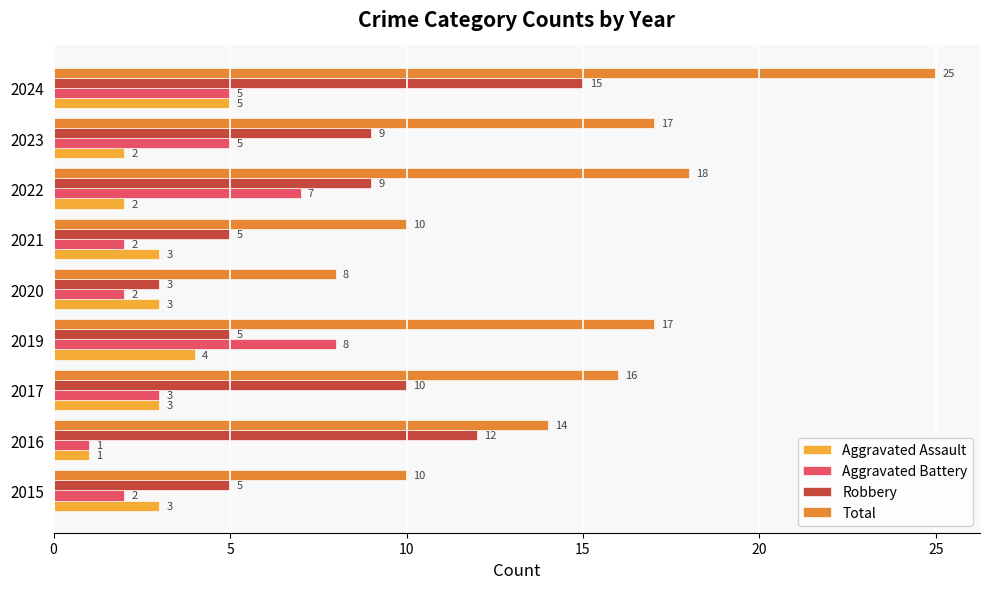

What is the greatest value displayed?

25